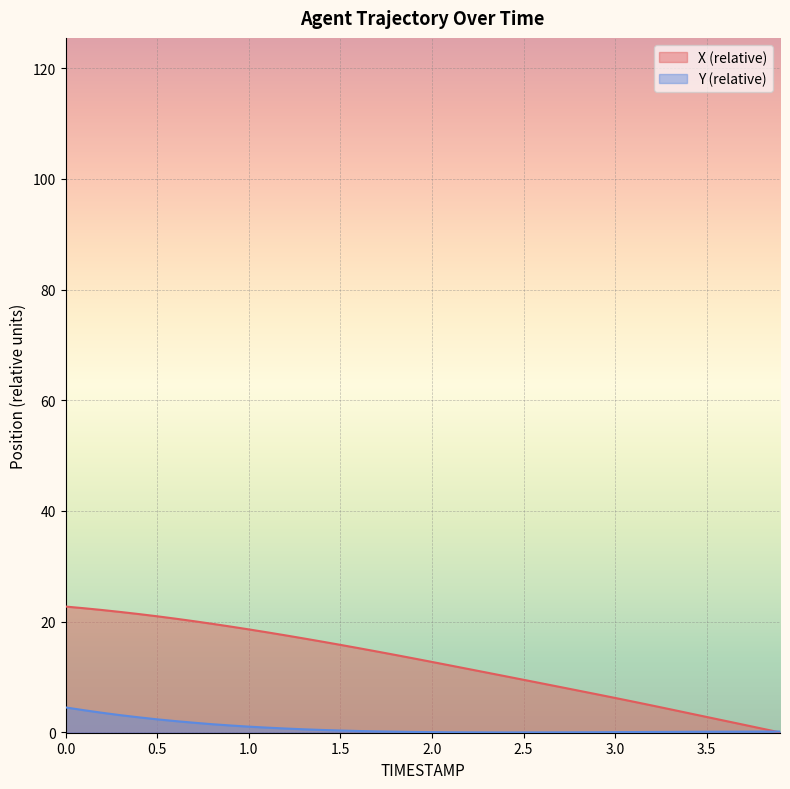

True or false: Y (relative) has a value of 0.1 at 3.5.

True